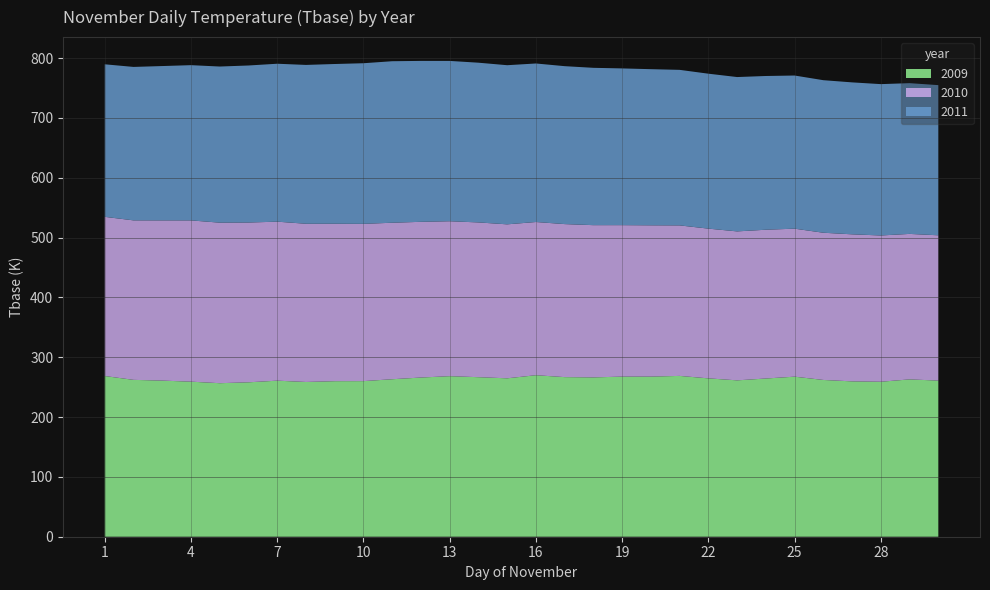

Reading right to left, what are all the values shown in this chart?

2009: 261.0	263.0	259.1	259.7	262.1	267.6	264.5	261.4	264.7	268.8	267.7	267.6	266.3	266.8	270.0	264.8	266.7	268.4	266.1	263.3	260.1	260.0	258.7	260.9	258.1	256.6	259.2	261.0	262.2	268.6
2010: 242.9	243.2	244.5	245.8	246.1	247.4	248.7	249.0	250.3	251.6	252.9	253.2	254.5	255.8	256.1	257.4	258.7	259.0	260.3	261.6	262.9	263.2	264.5	265.8	267.1	268.4	269.6	267.8	266.6	266.1
2011: 251.0	252.0	253.0	254.0	255.0	256.0	257.0	258.0	259.0	260.0	261.0	262.0	263.0	264.0	265.0	266.0	267.0	268.0	269.0	270.0	268.5	267.0	265.5	264.0	262.5	261.0	259.5	258.0	256.5	255.0